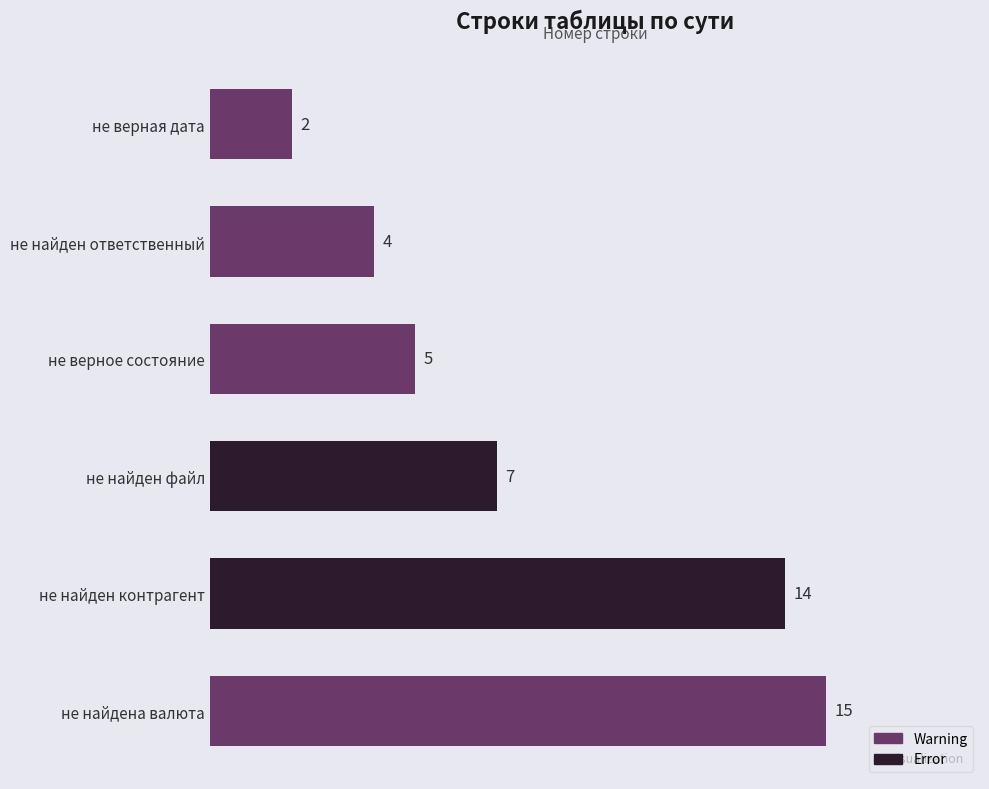

Reading bottom to top, what are all the values shown in this chart?

не найдена валюта=15	не найден контрагент=14	не найден файл=7	не верное состояние=5	не найден ответственный=4	не верная дата=2